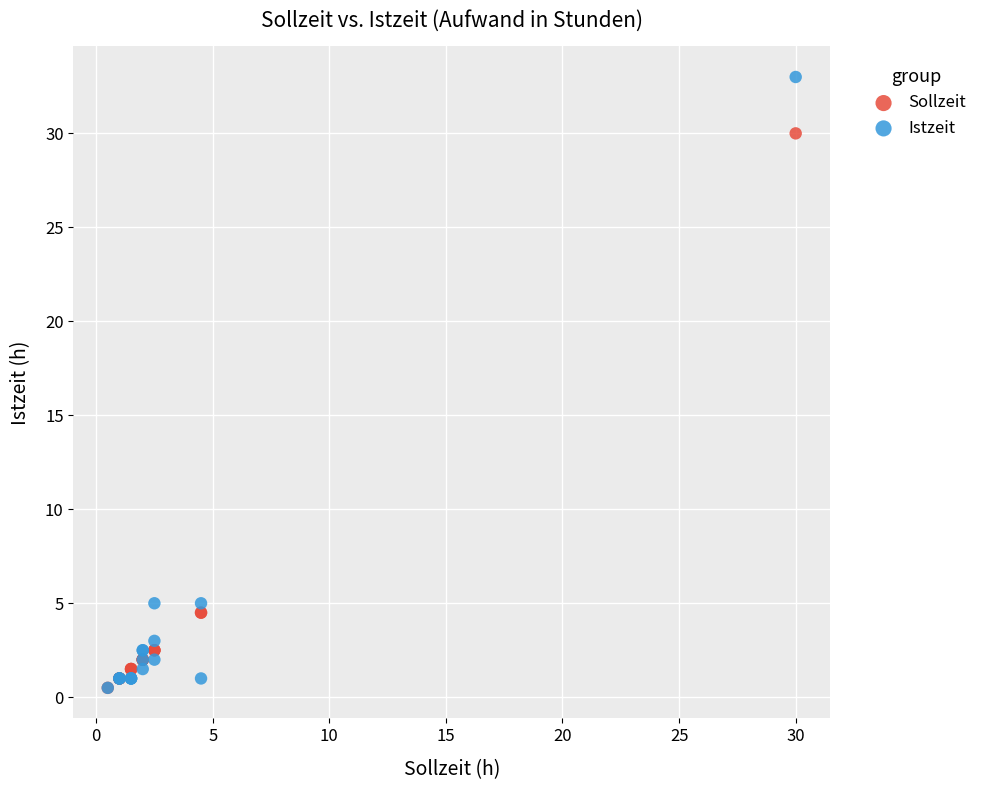

What are all the series names shown in the legend?

Sollzeit, Istzeit